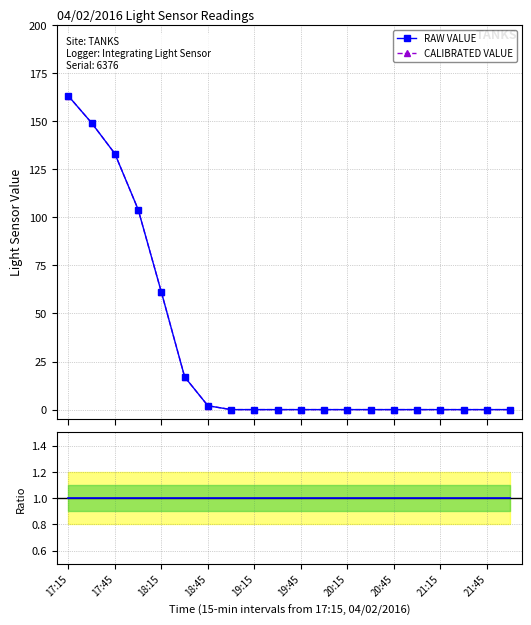

Is it true that Ratio equals 1 at 17?

True